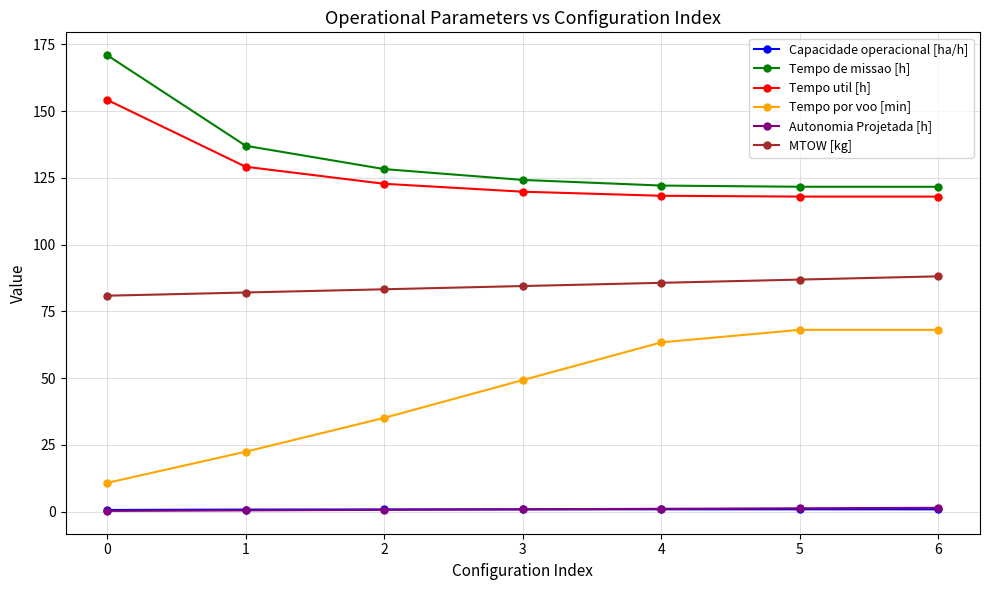

What is the difference between the second highest and second lowest values in the Capacidade operacional [ha/h] series?

0.1